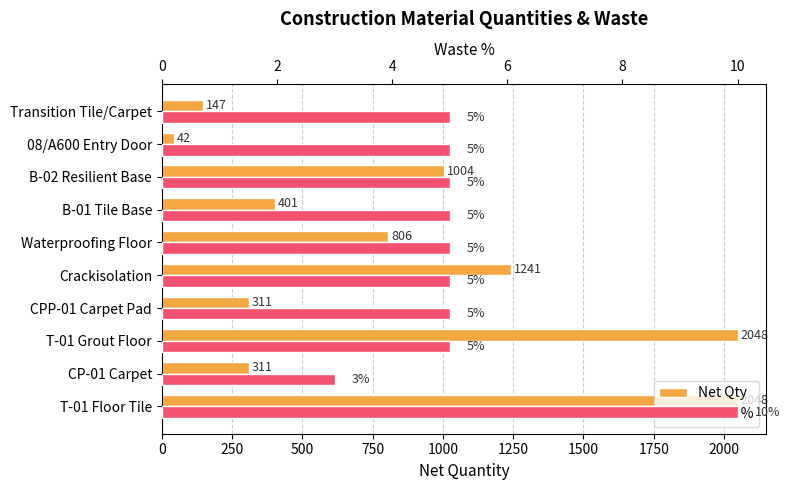

Reading left to right, what are all the values shown in this chart?

Net Qty: 2048	311	2048	311	1241	806	401	1004	42	147
Waste %: 10	3	5	5	5	5	5	5	5	5